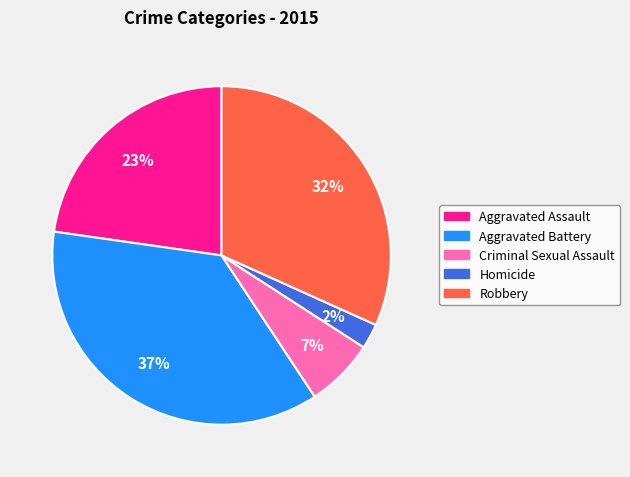

To the nearest percent, what portion does Aggravated Assault represent?

23%